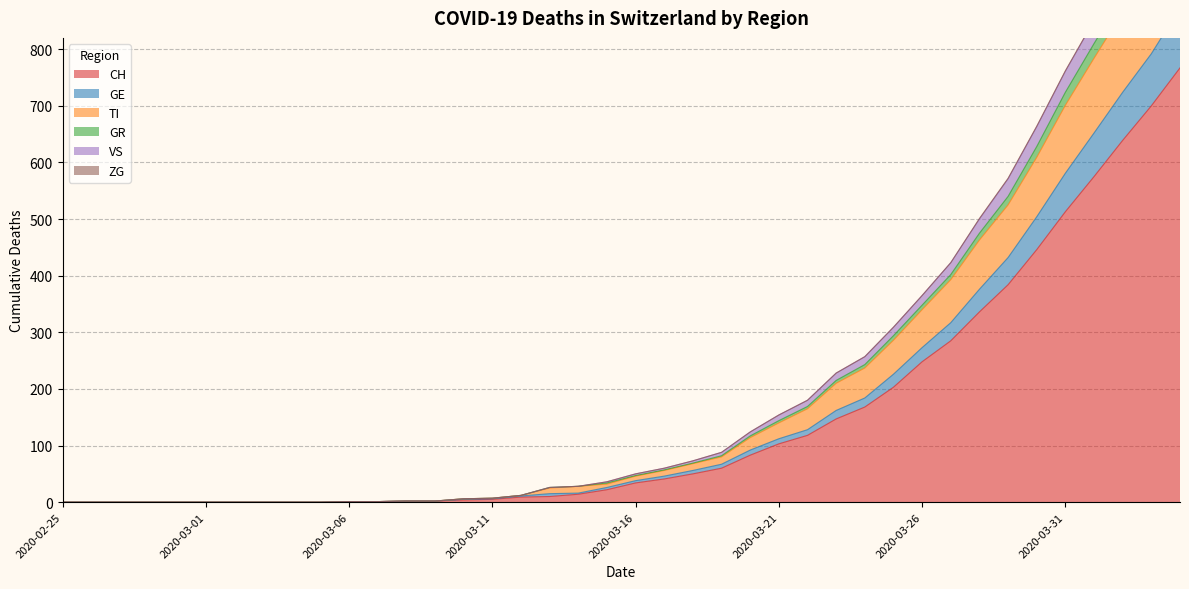

What is the highest value of the CH series?

767